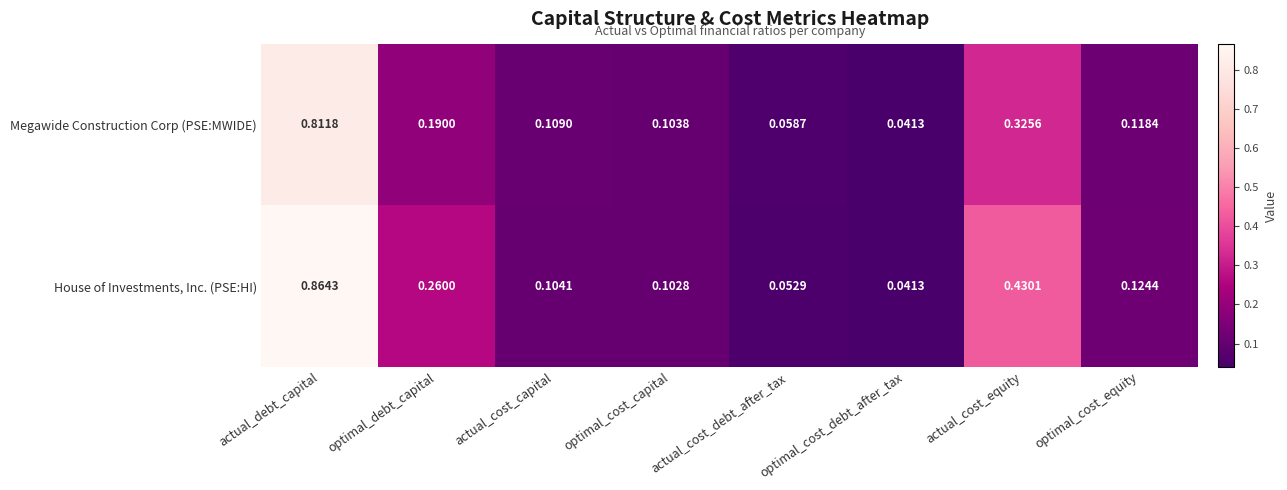

Where is Megawide Construction Corp (PSE:MWIDE) nearest to the value 0?

optimal_cost_debt_after_tax